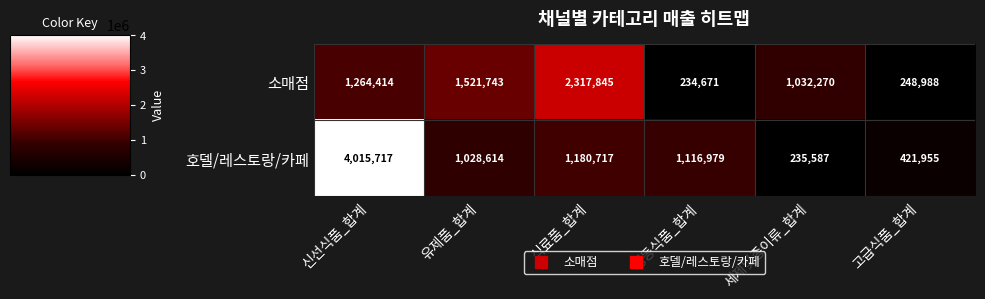

Where is 호델/레스토랑/카페 nearest to the value 2125652?

식료품_합계